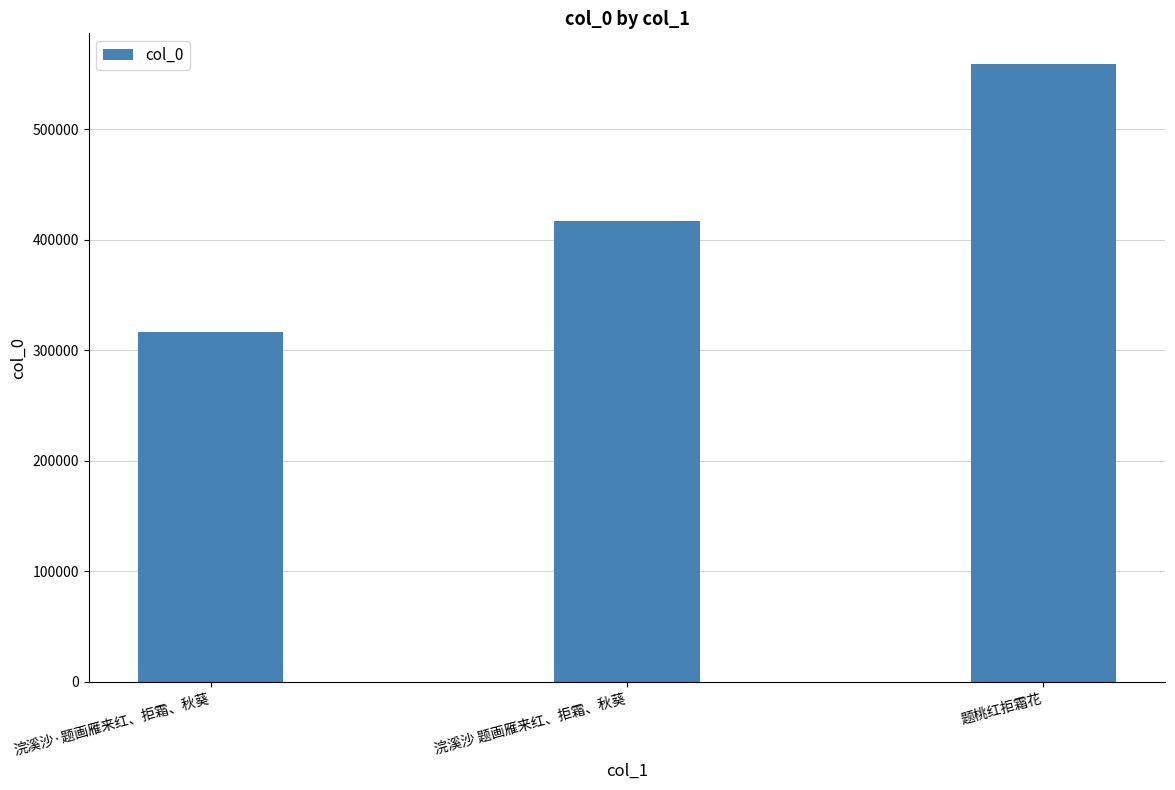

Between 题桃红拒霜花 and 浣溪沙·题画雁来红、拒霜、秋葵, which is larger?

题桃红拒霜花